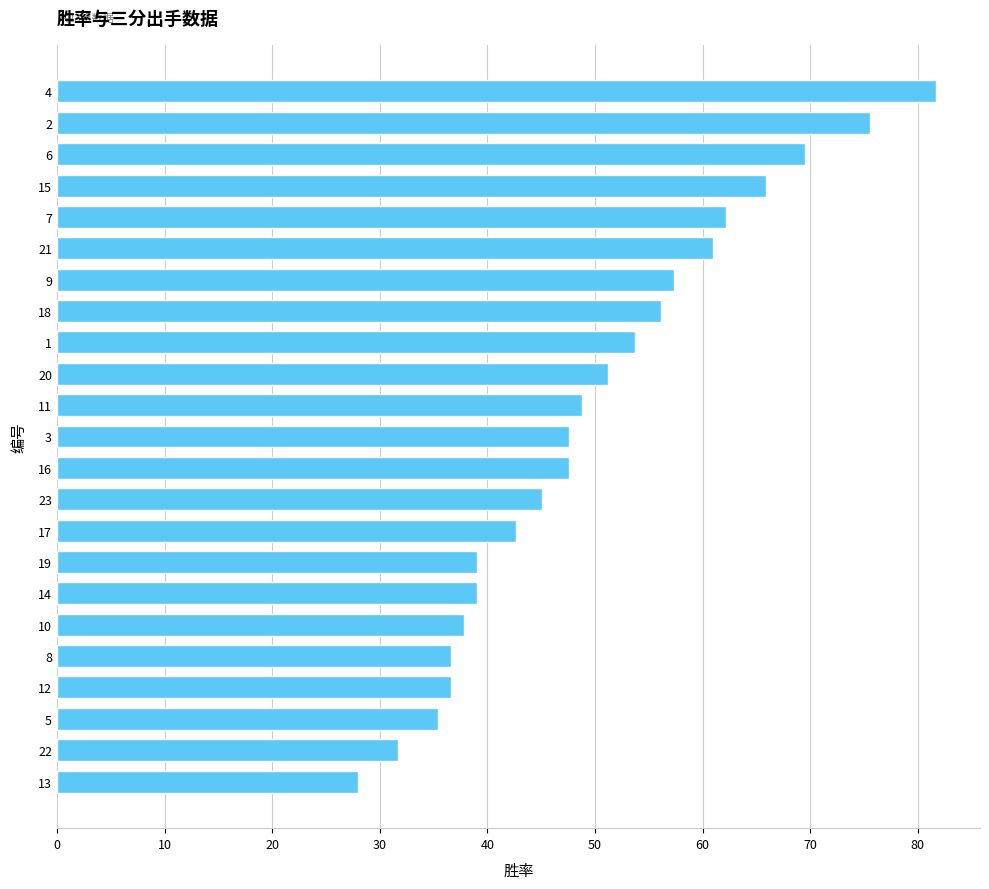

What is the sum of all values?

1150.1